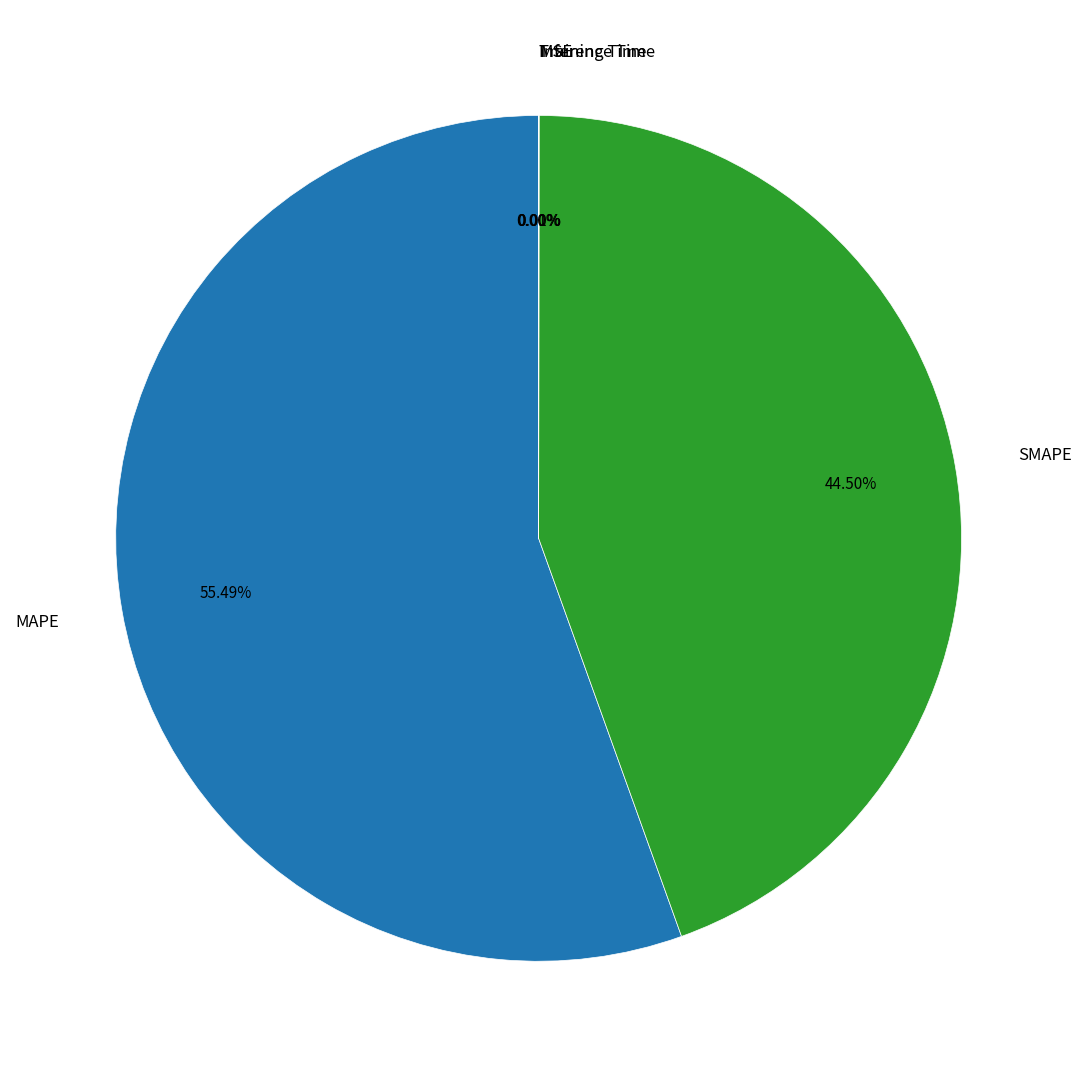

Approximately how many times larger is the value at MAPE compared to SMAPE?

1.2